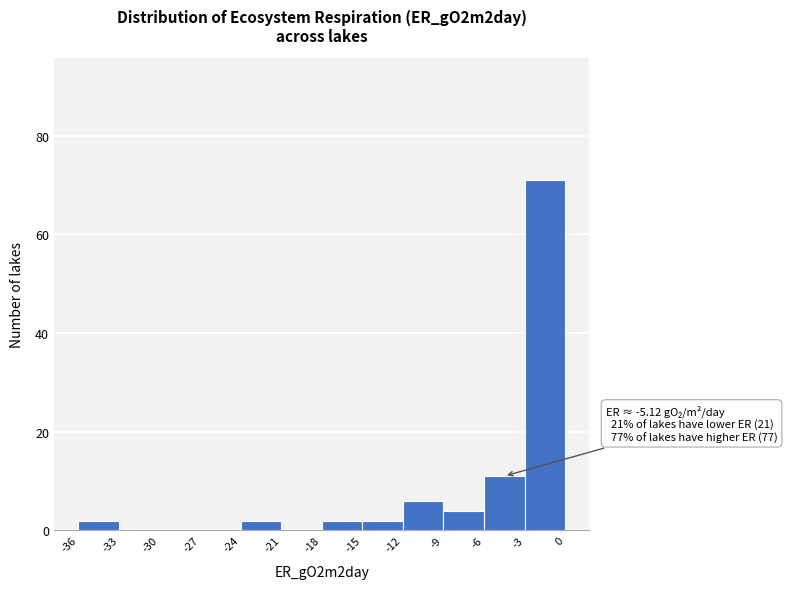

Which range on the x-axis has the tallest bar?

-3 to 0